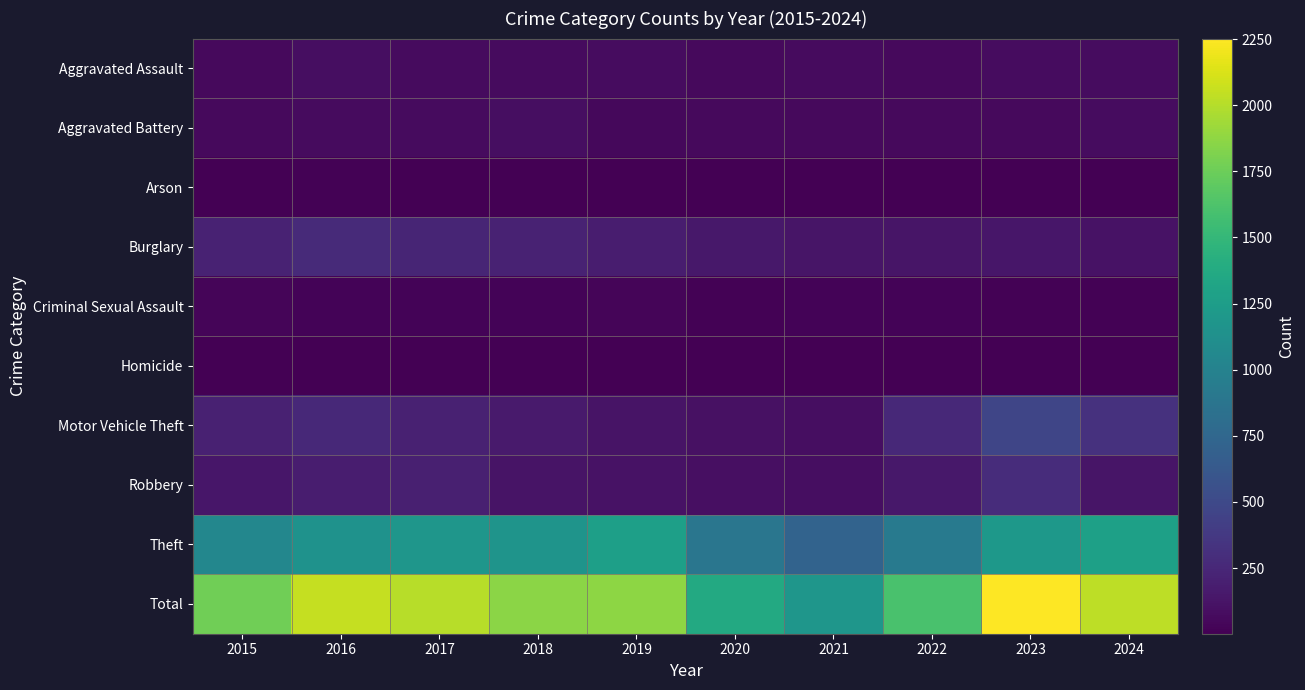

Reading left to right, transcribe all the data shown in this chart.

Aggravated Assault: 2015=56	2016=88	2017=72	2018=72	2019=80	2020=62	2021=66	2022=61	2023=79	2024=77
Aggravated Battery: 2015=60	2016=66	2017=71	2018=86	2019=53	2020=57	2021=60	2022=56	2023=56	2024=80
Arson: 2015=10	2016=12	2017=7	2018=7	2019=5	2020=7	2021=6	2022=3	2023=2	2024=8
Burglary: 2015=216	2016=266	2017=237	2018=218	2019=182	2020=146	2021=133	2022=130	2023=134	2024=111
Criminal Sexual Assault: 2015=29	2016=26	2017=22	2018=24	2019=31	2020=16	2021=26	2022=21	2023=18	2024=15
Homicide: 2015=5	2016=4	2017=4	2018=4	2019=4	2020=5	2021=6	2022=7	2023=3	2024=2
Motor Vehicle Theft: 2015=212	2016=259	2017=208	2018=163	2019=123	2020=99	2021=82	2022=259	2023=472	2024=327
Robbery: 2015=139	2016=178	2017=202	2018=121	2019=116	2020=97	2021=88	2022=151	2023=284	2024=128
Theft: 2015=1041	2016=1151	2017=1188	2018=1170	2019=1272	2020=884	2021=716	2022=920	2023=1204	2024=1278
Total: 2015=1768	2016=2050	2017=2011	2018=1865	2019=1866	2020=1373	2021=1183	2022=1608	2023=2252	2024=2026